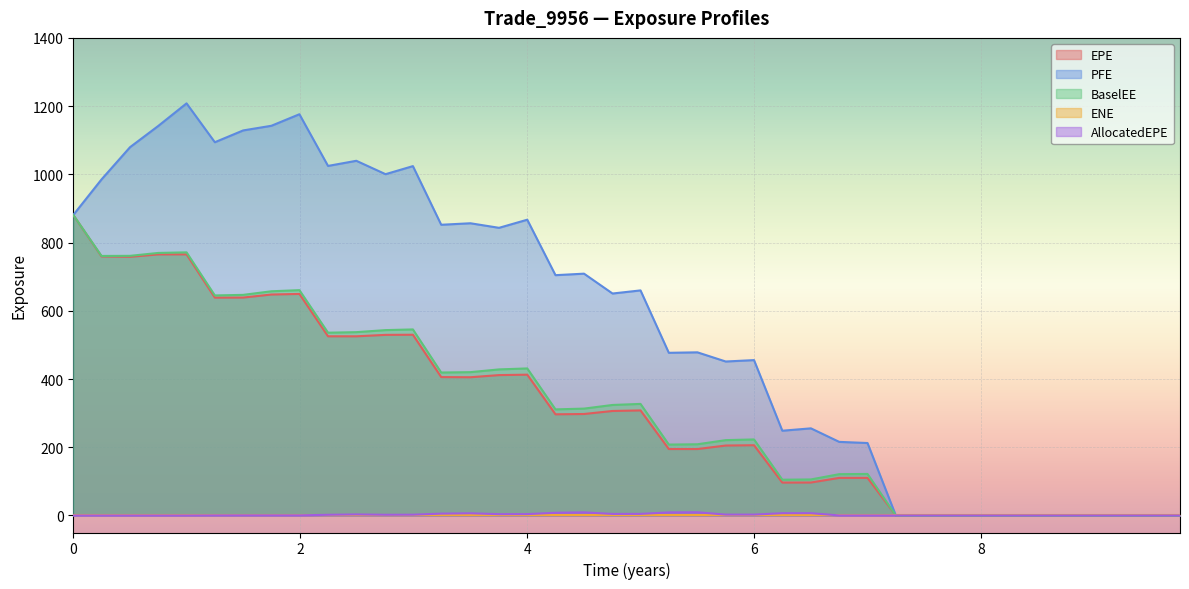

How many values in the EPE series are below 297?

20